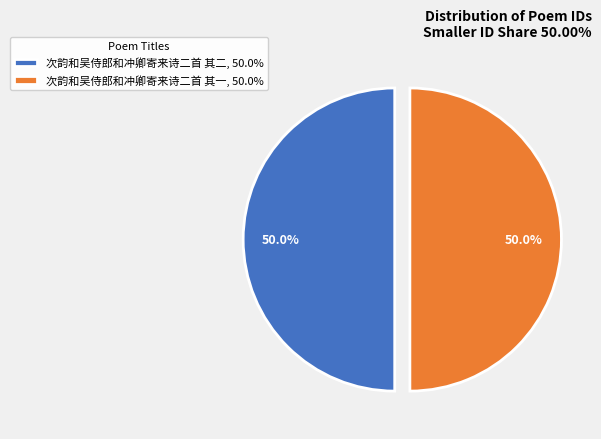

What is the ratio of the value at 次韵和吴侍郎和冲卿寄来诗二首 其二, 50.0% to the value at 次韵和吴侍郎和冲卿寄来诗二首 其一, 50.0%?

1.0